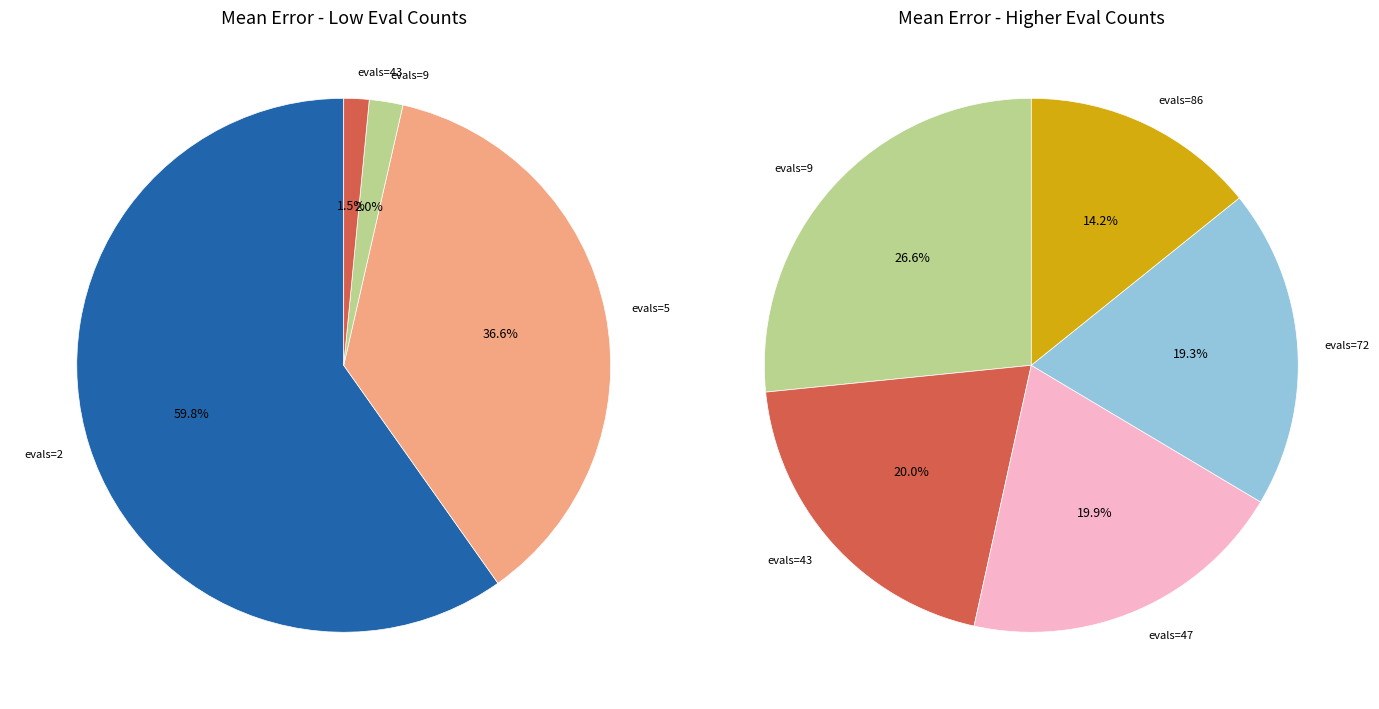

Which category accounts for the majority?

evals=2